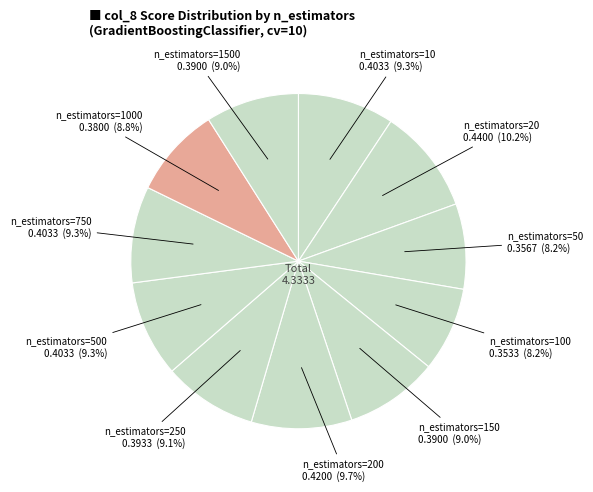

The n_estimators=150 slice represents 9% of the pie. True or false?

True